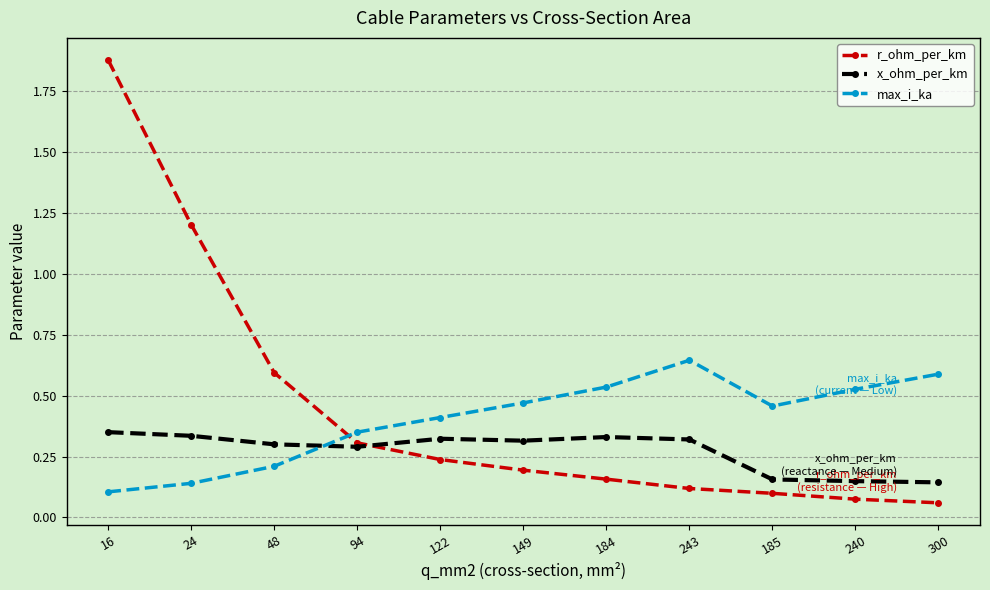

Which series has the widest spread of values?

r_ohm_per_km